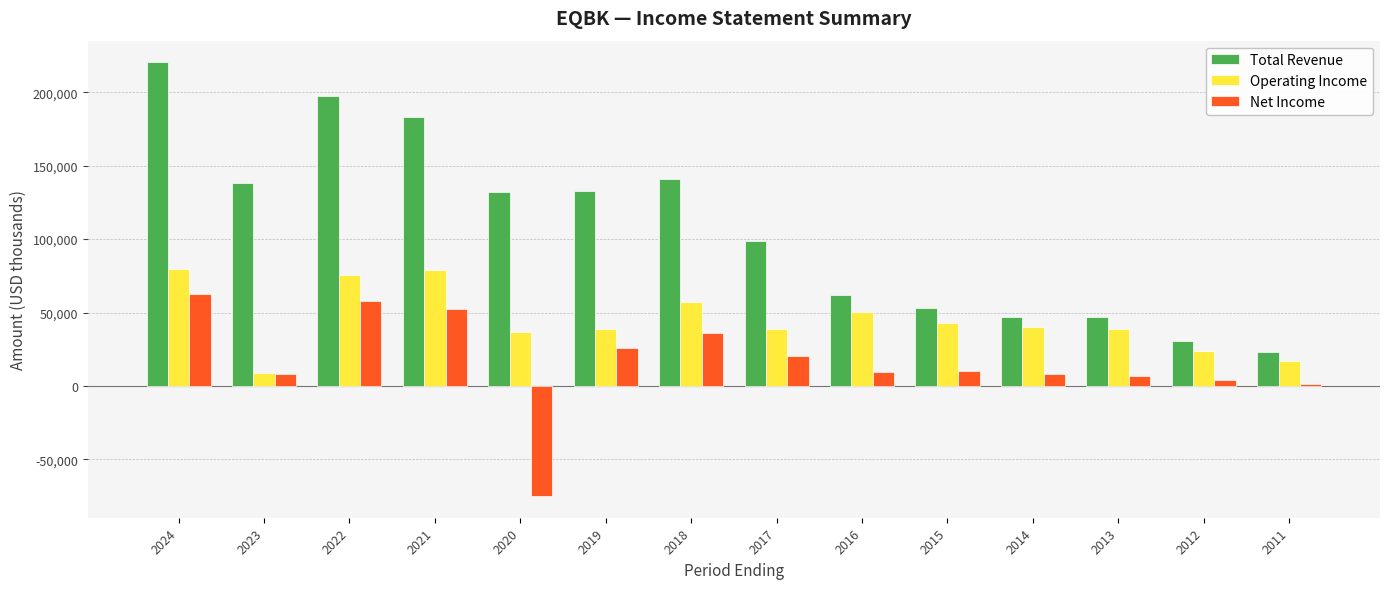

How many negative values does the Net Income series have?

1